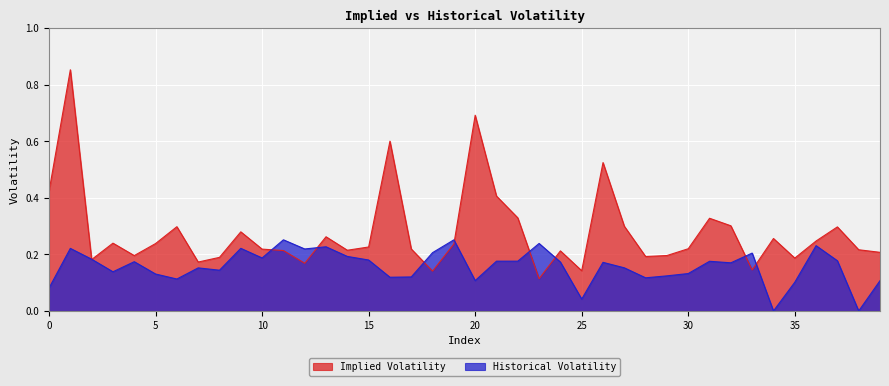

What is the sum of the Implied Volatility values at 27 and 18?

0.4